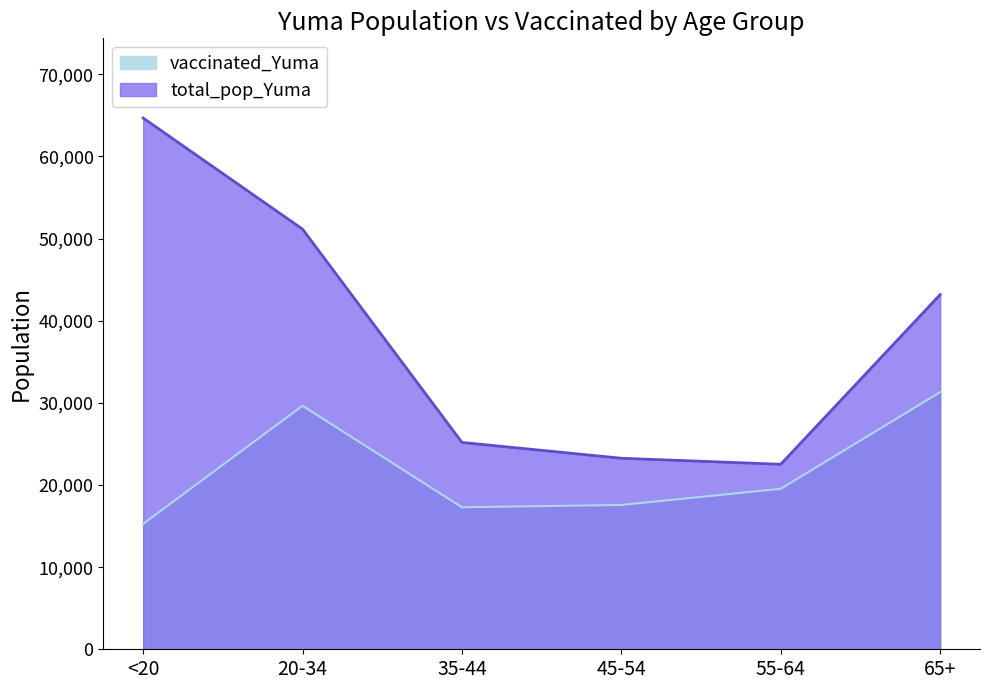

True or false: total_pop_Yuma and vaccinated_Yuma cross at least once.

False